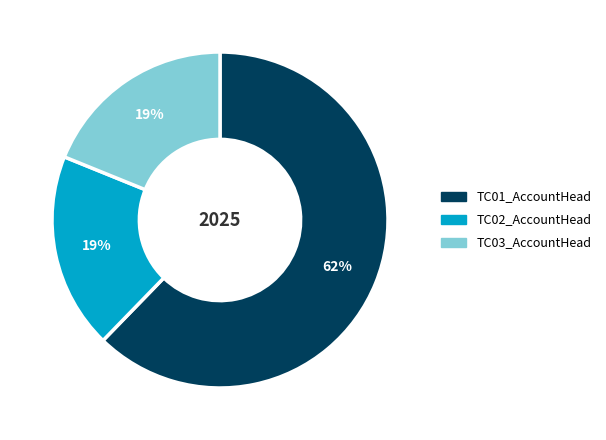

To the nearest percent, what is the combined percentage of TC01_AccountHead and TC03_AccountHead?

81%